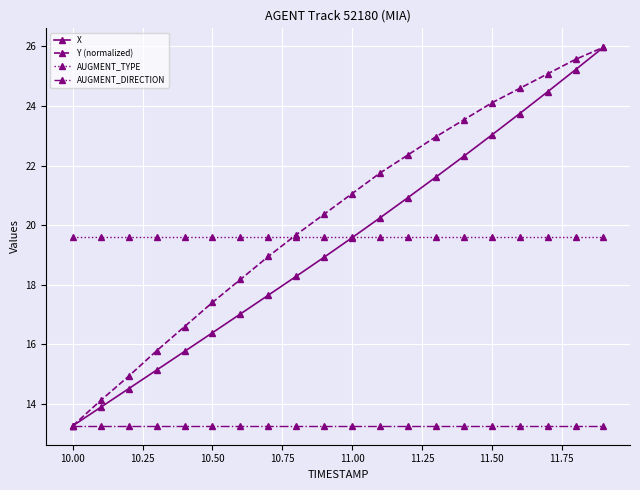

True or false: AUGMENT_DIRECTION and AUGMENT_TYPE cross at least once.

False